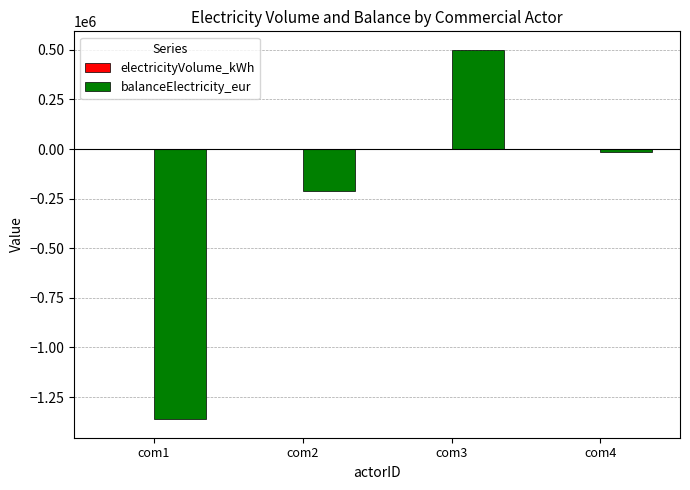

Which category has the highest value across all series?

com3